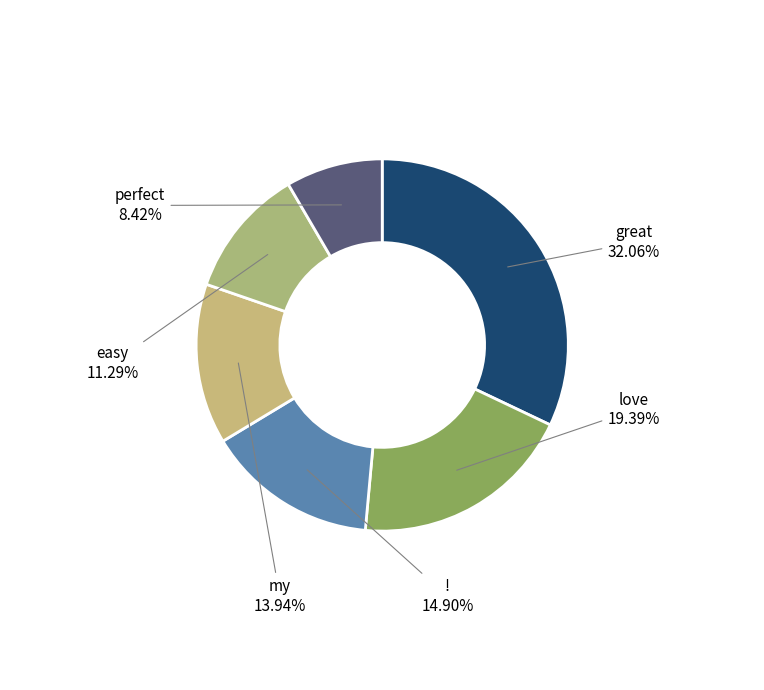

Which category has the biggest portion of the pie?

great